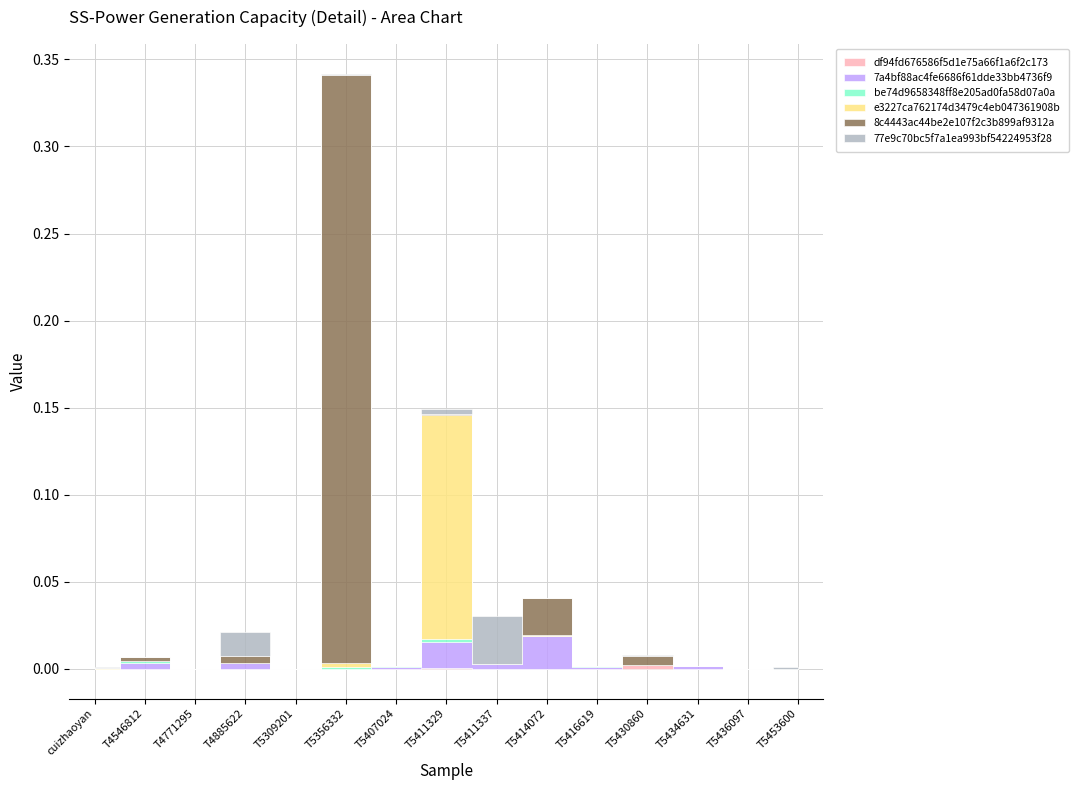

Which series has the largest range (max minus min)?

8c4443ac44be2e107f2c3b899af9312a